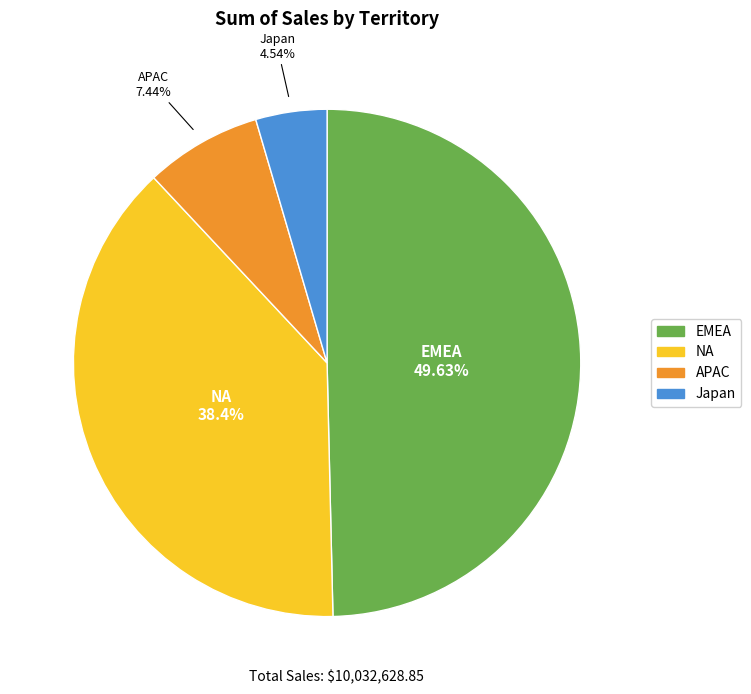

What is the total percentage of NA and APAC?

45.8%